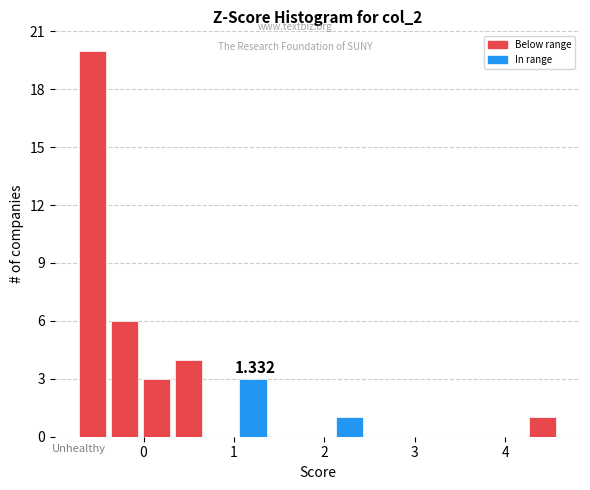

Read against the x-axis, roughly where is the centre of the tallest bar?

-0.6